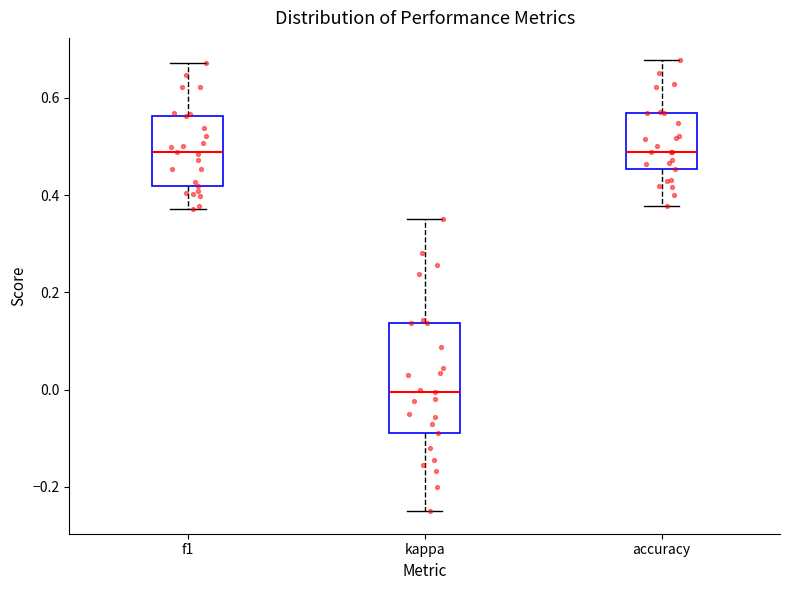

Which box is the tallest, from its lower edge to its upper edge?

kappa